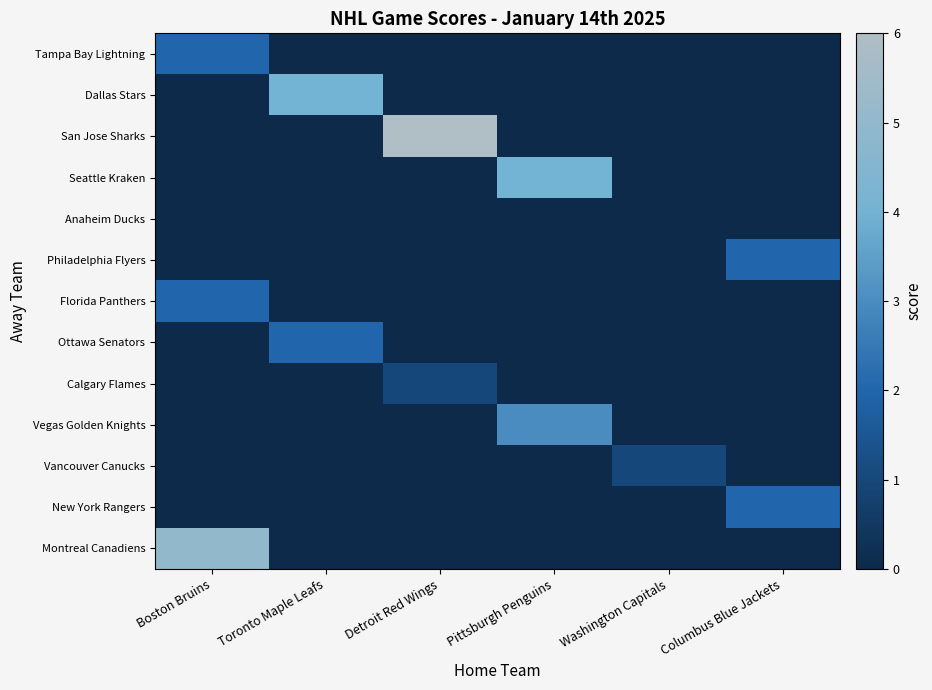

At which category does the chart reach its peak across all series?

Detroit Red Wings